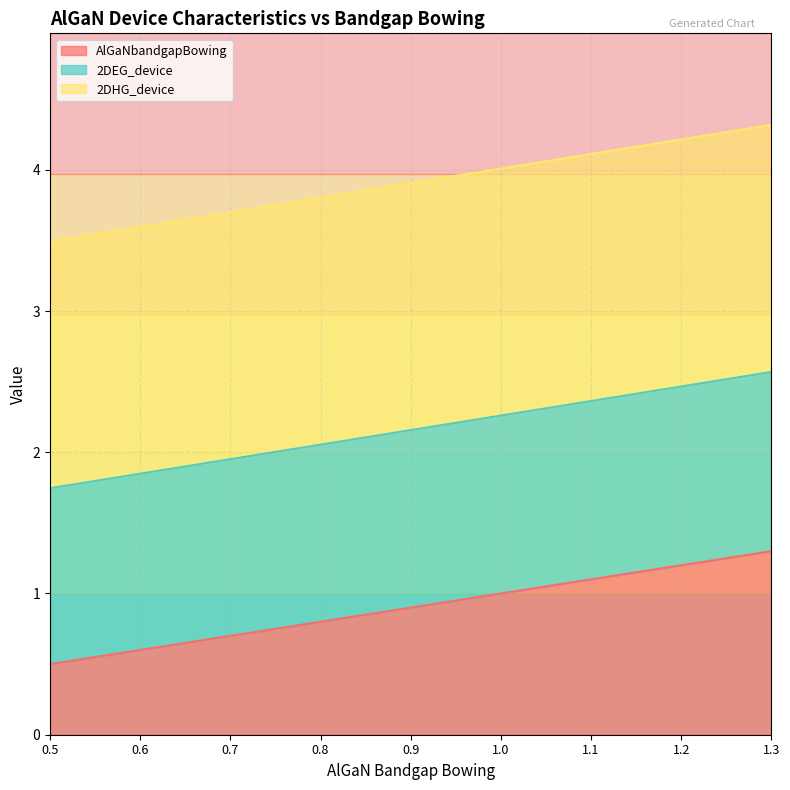

What is the value of the AlGaNbandgapBowing point at the 5th from the left?

0.9